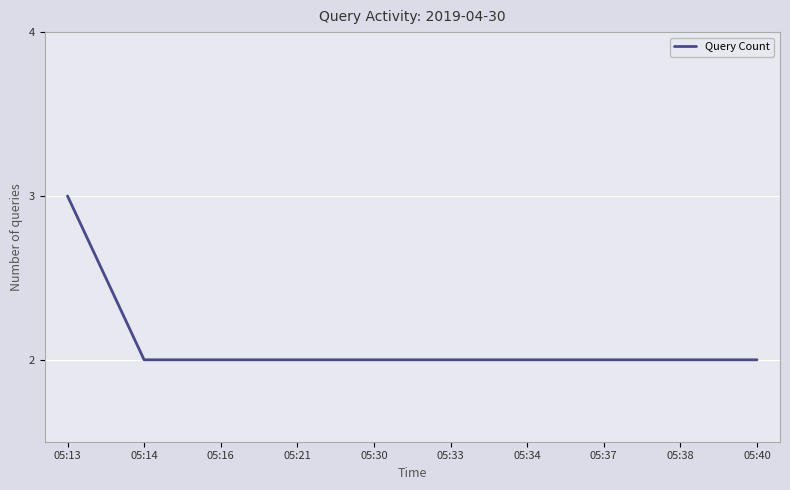

Which category has the highest value across all series?

05:13